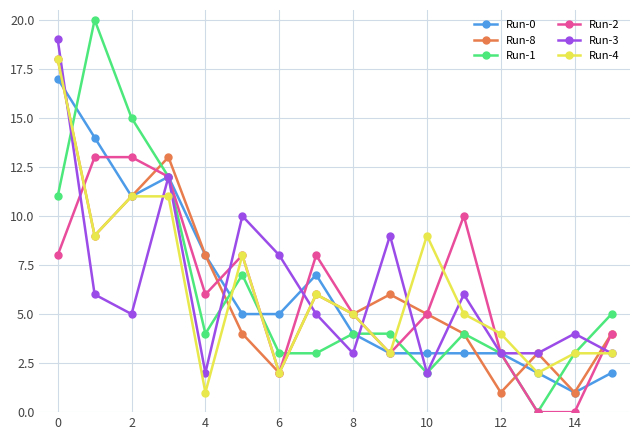

What is the greatest value displayed?

20